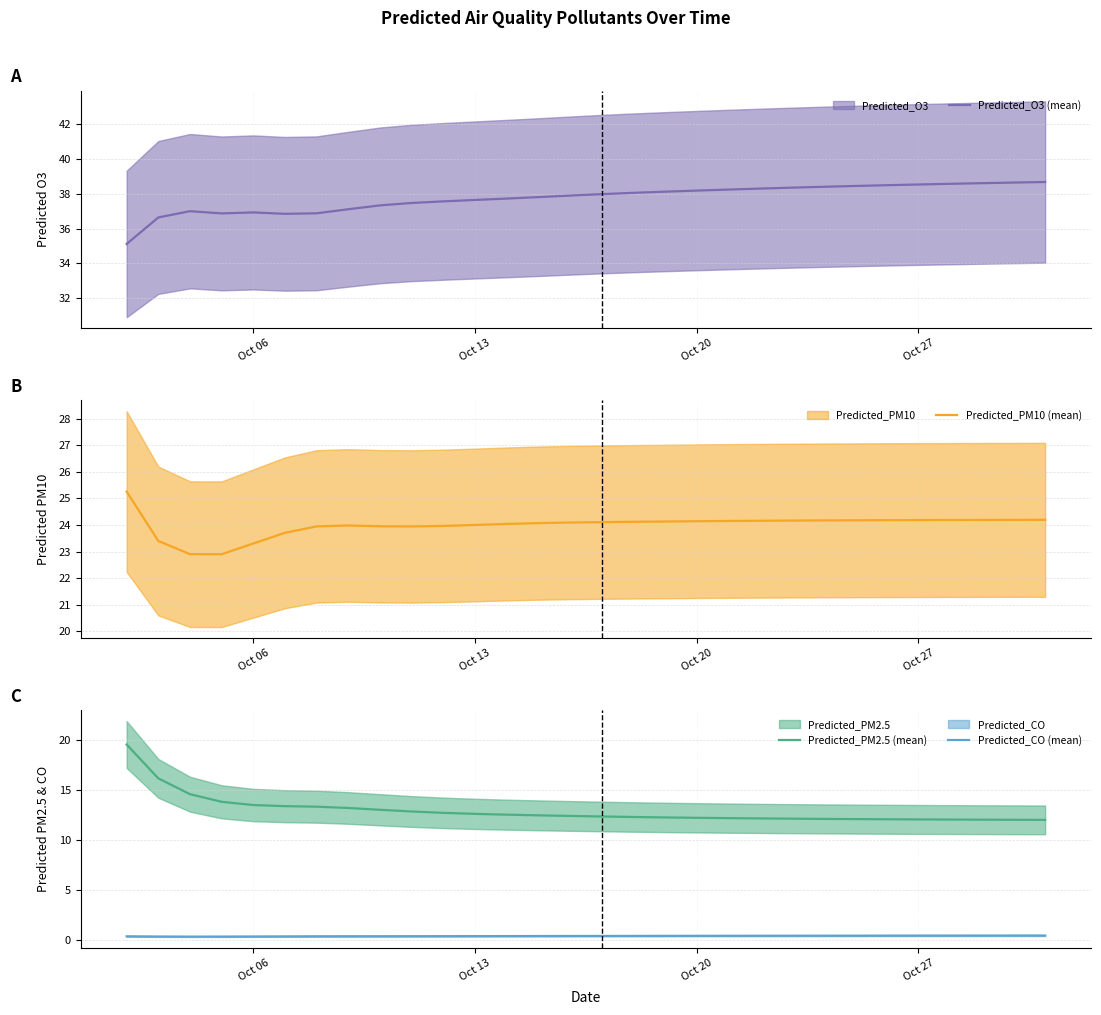

Does the chart have visible grid lines?

Yes